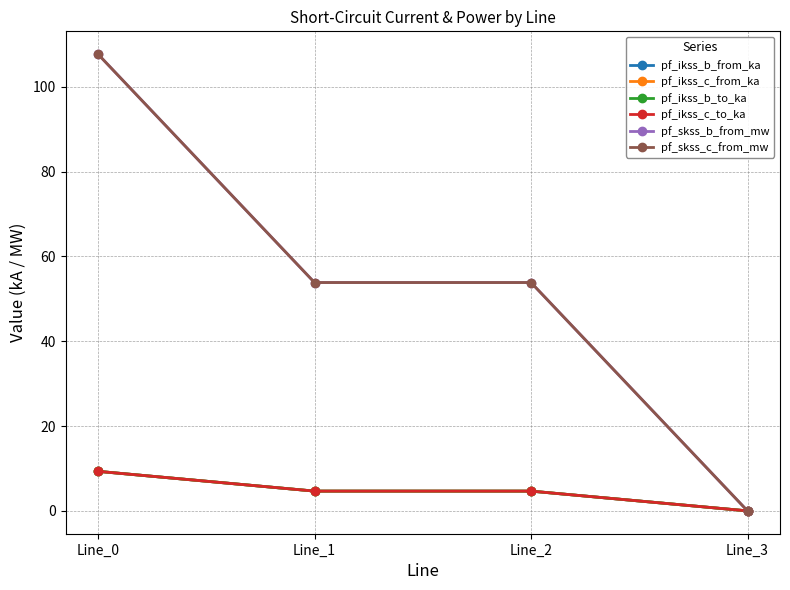

What is the total value across all series at Line_1?

126.3